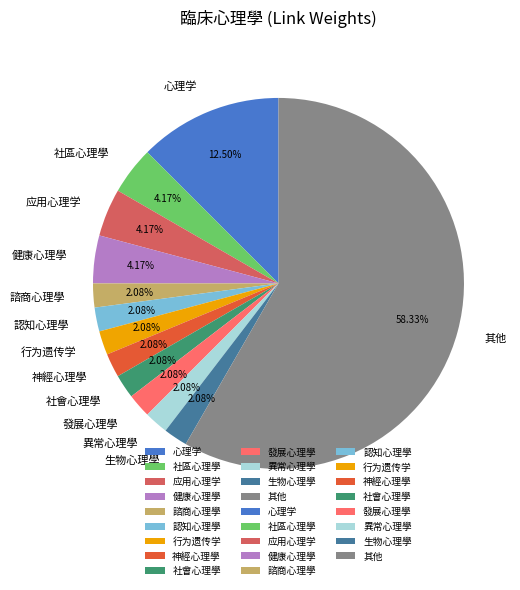

Which category has the biggest portion of the pie?

其他